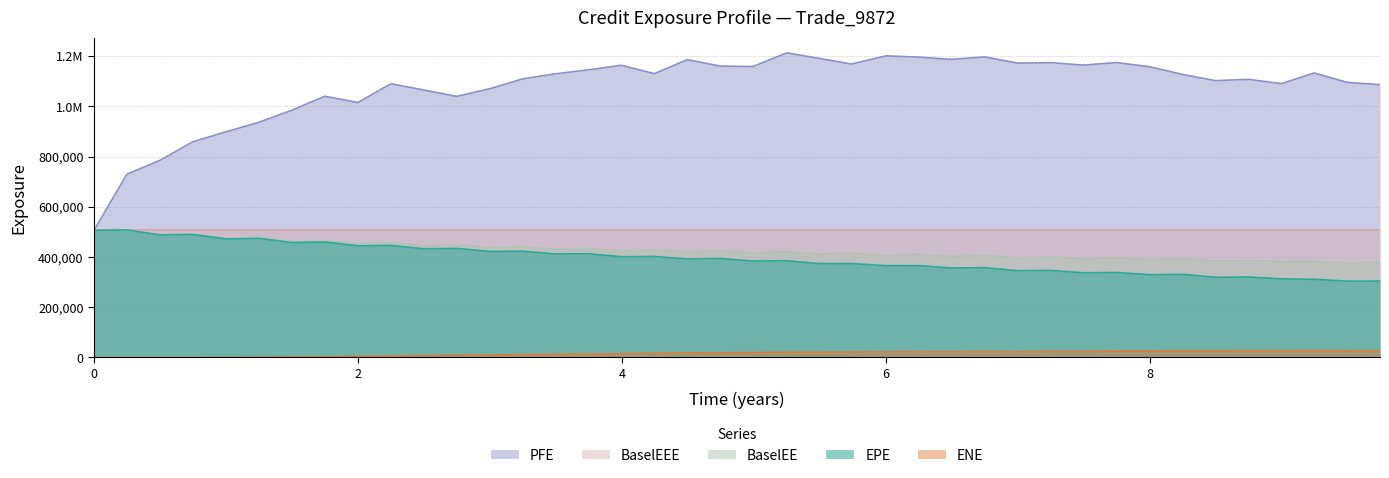

What is the spread (max minus min) of values at 3.74795?

1131940.8